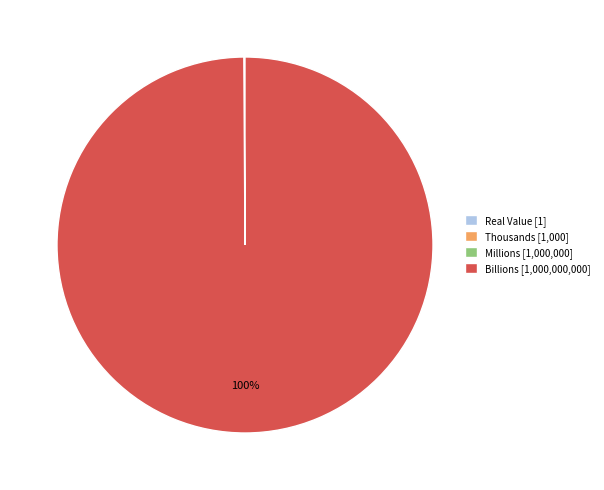

What percentage is the Billions [1,000,000,000] slice, to the nearest percent?

100%